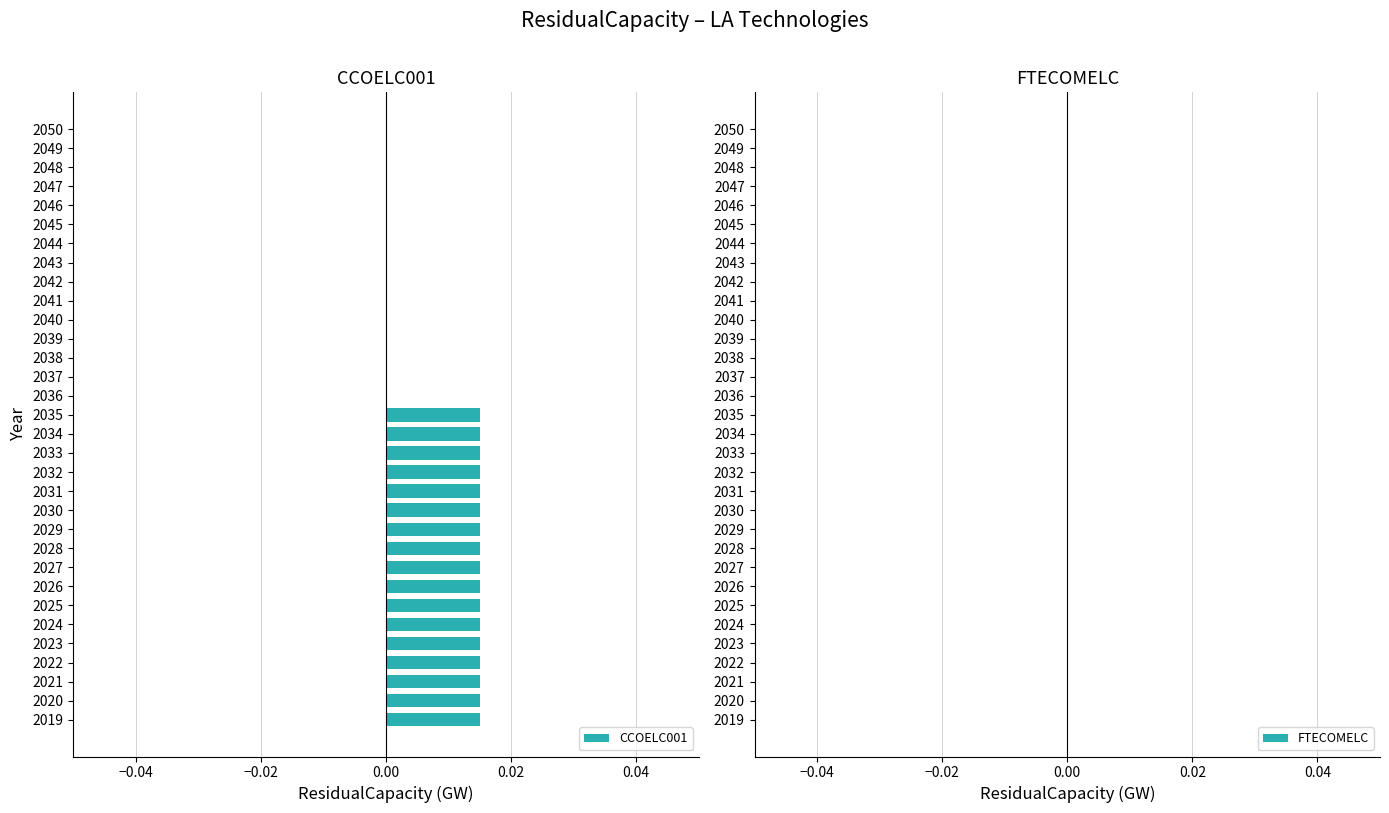

What is the sum of all values?

0.3